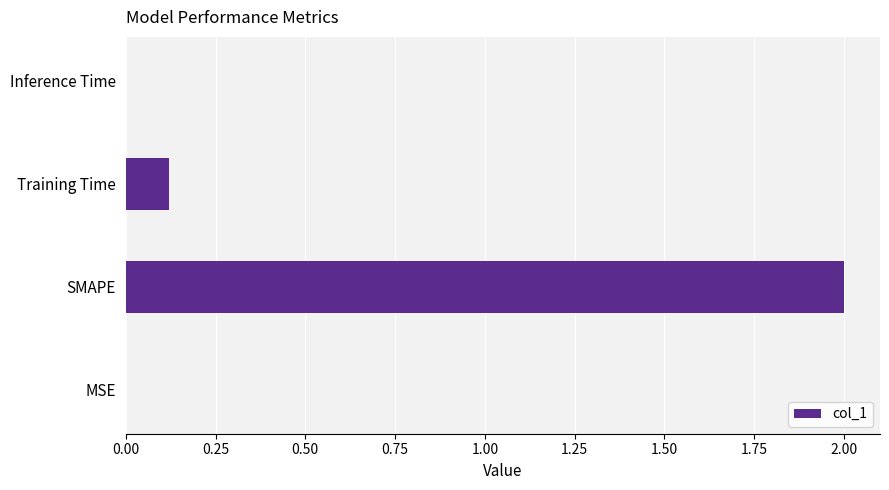

At which label is the value closest to 1?

Training Time